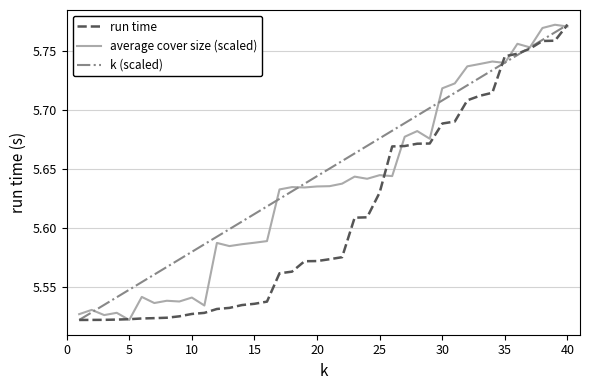

Rank the series by their average value, from highest to lowest.

k (scaled), average cover size (scaled), run time